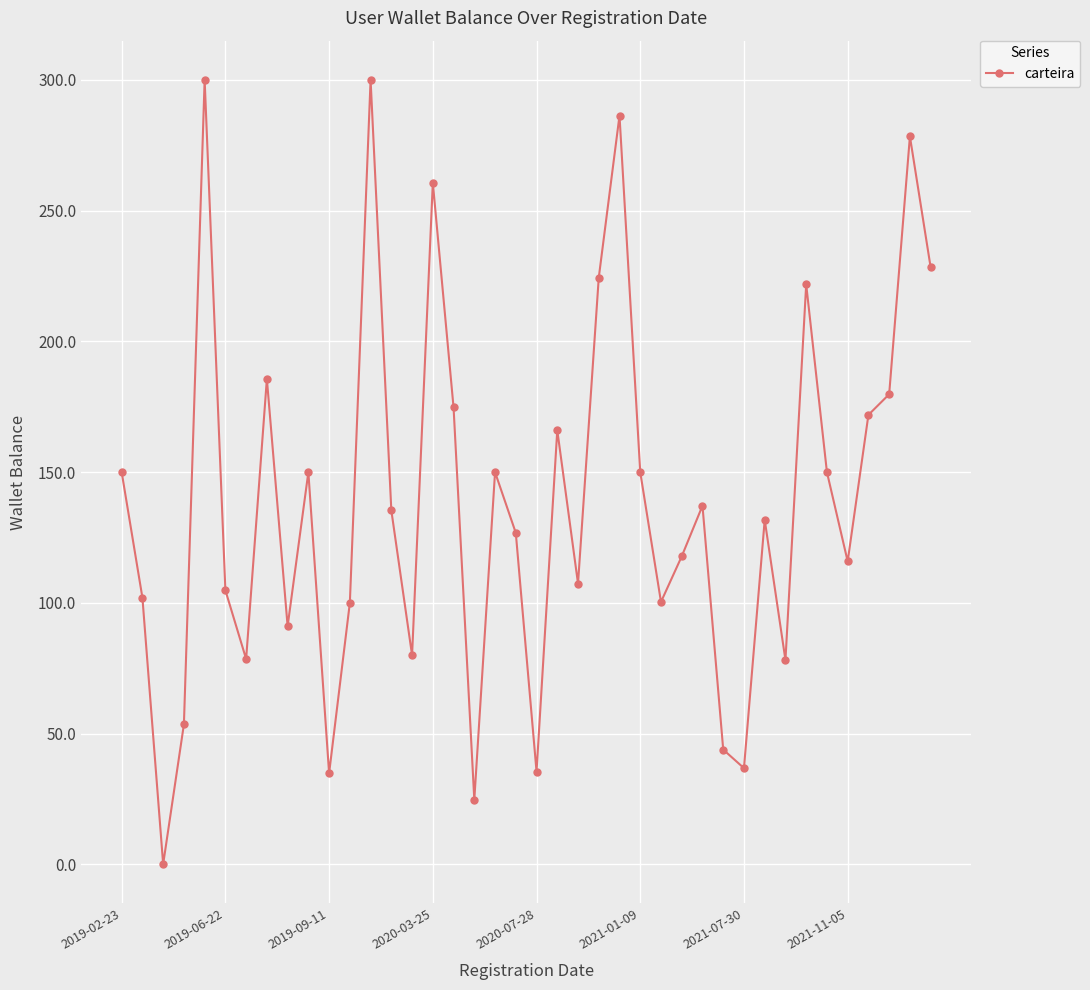

What is the value of the 10th point from the left?

150.0